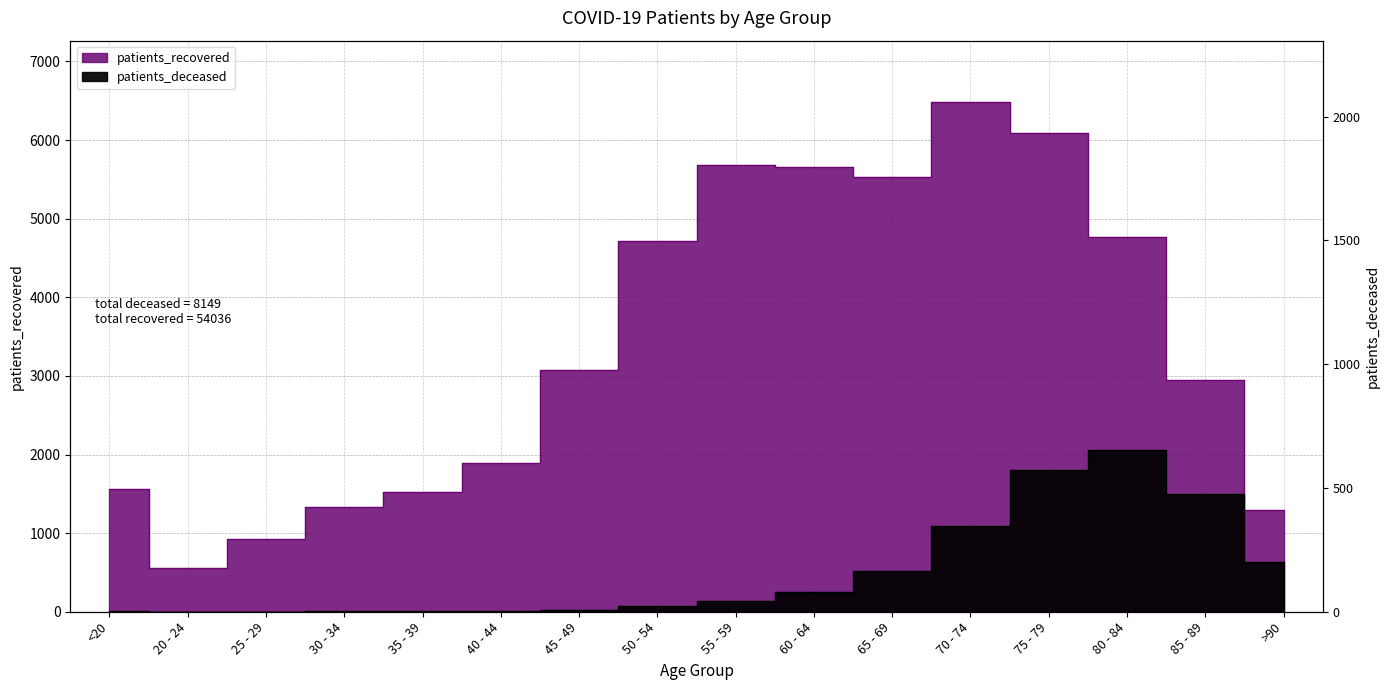

The patients_recovered series shows 1565 at <20. True or false?

True